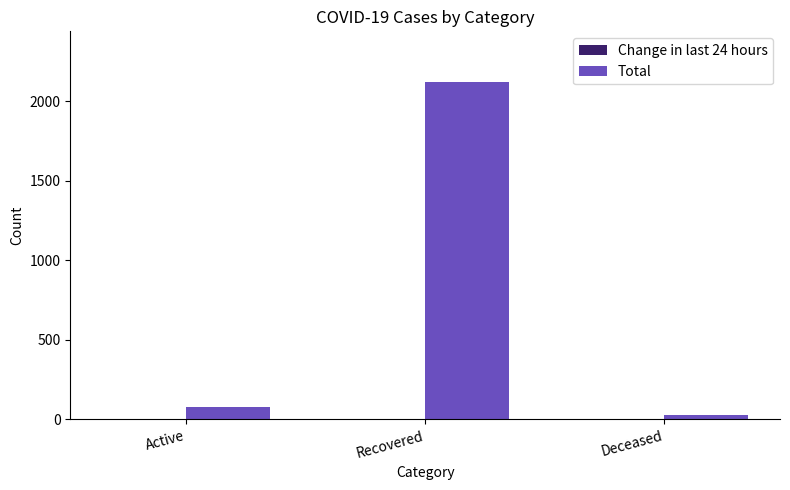

What is the sum of all Total values?

2222